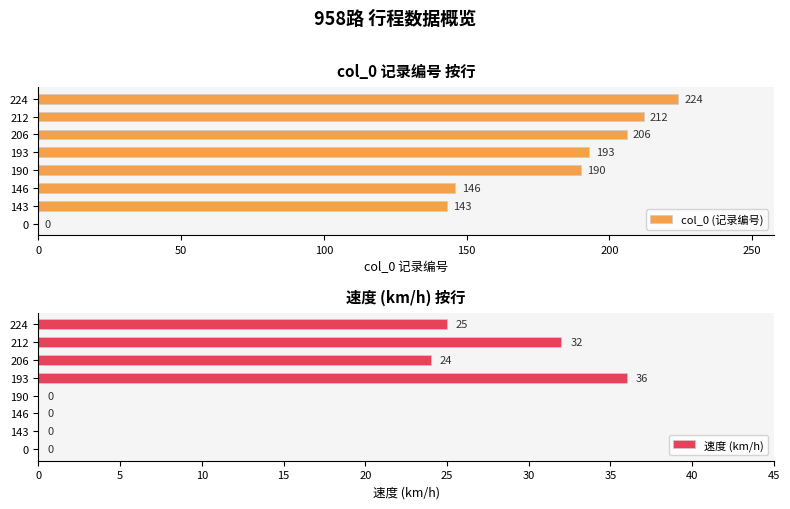

How many bars are there in total?

16